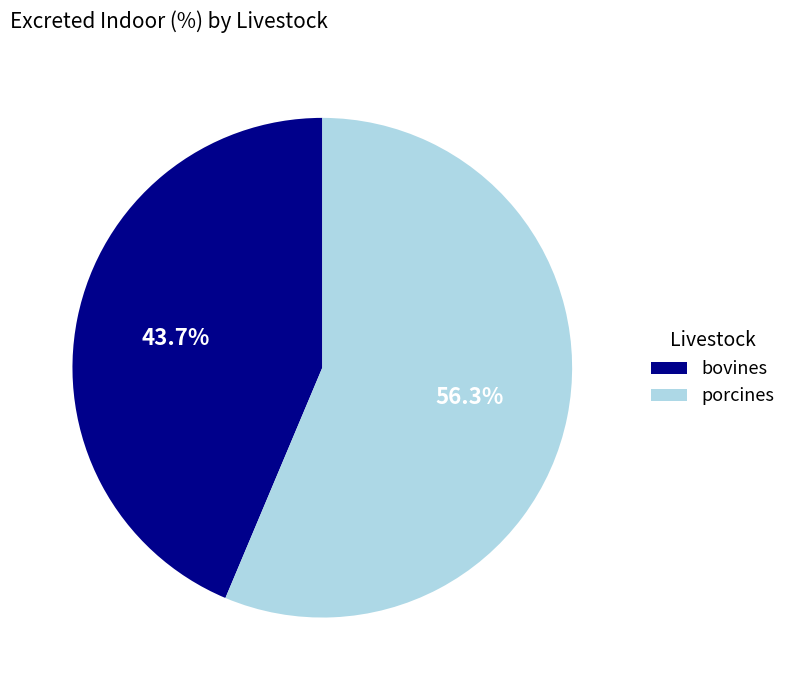

Approximately how many times larger is the value at bovines compared to porcines?

0.8